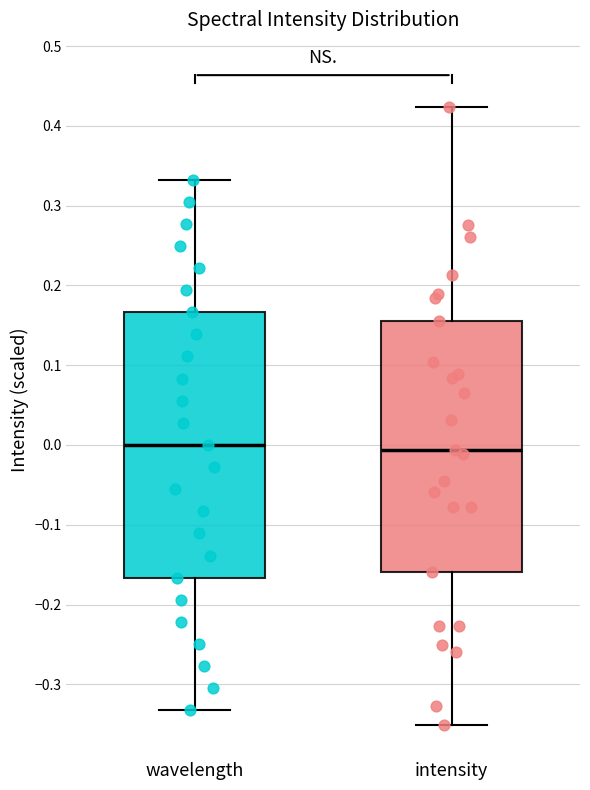

Where does the lower whisker of the box for intensity end on the y-axis? The values are not printed on the chart, so give them approximately, as read against the axis.

-0.35